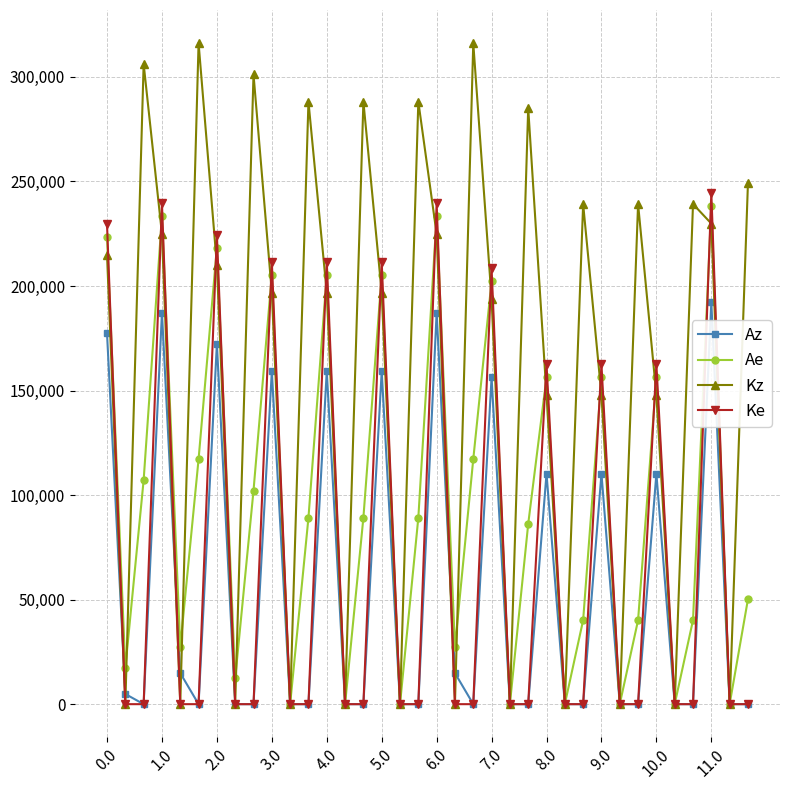

Which series has the largest total across all categories?

Kz